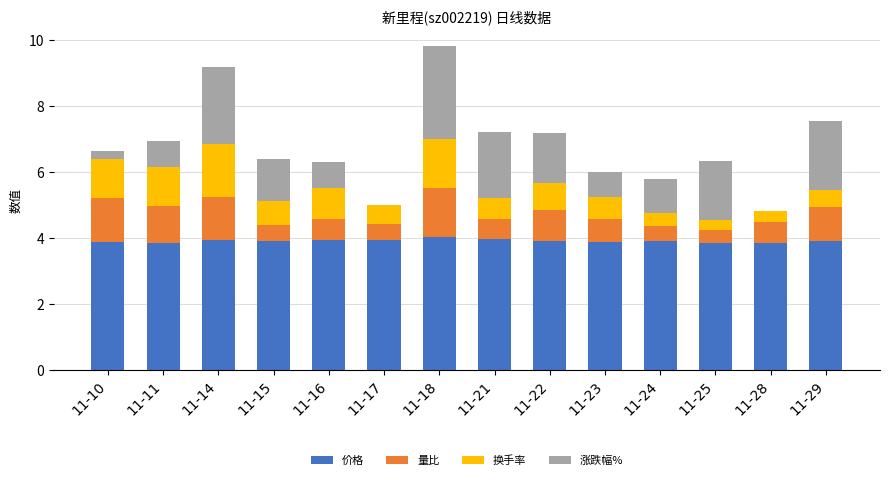

What is the total value across all series at 11-25?

6.3